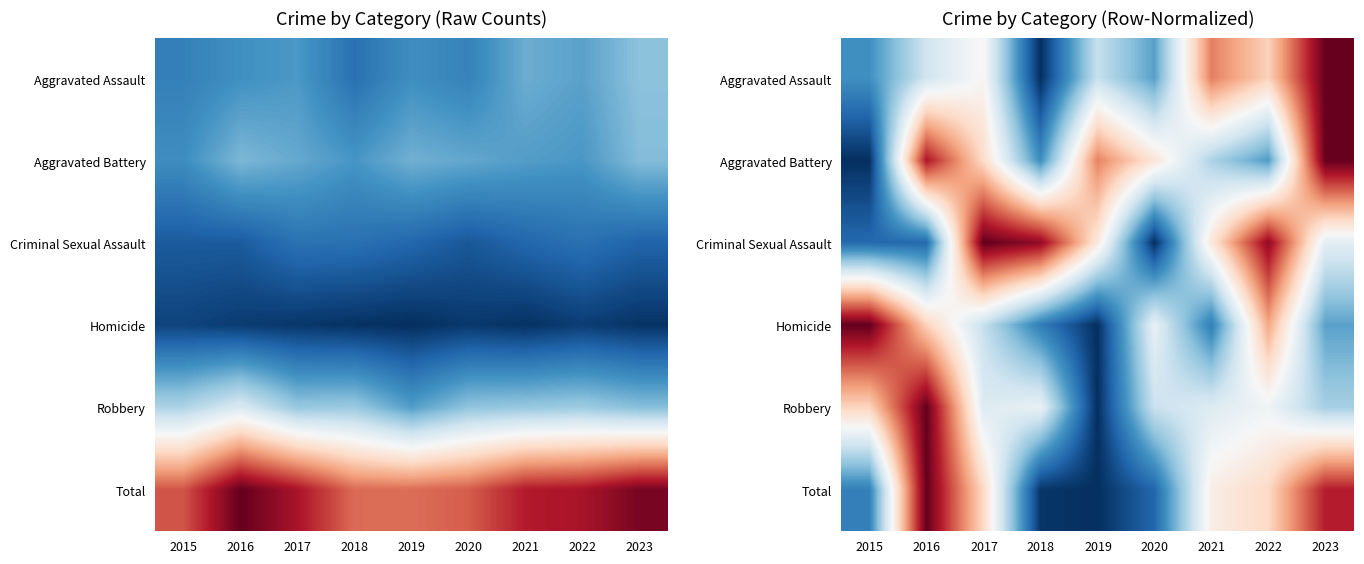

At which category does the chart reach its peak across all series?

2023